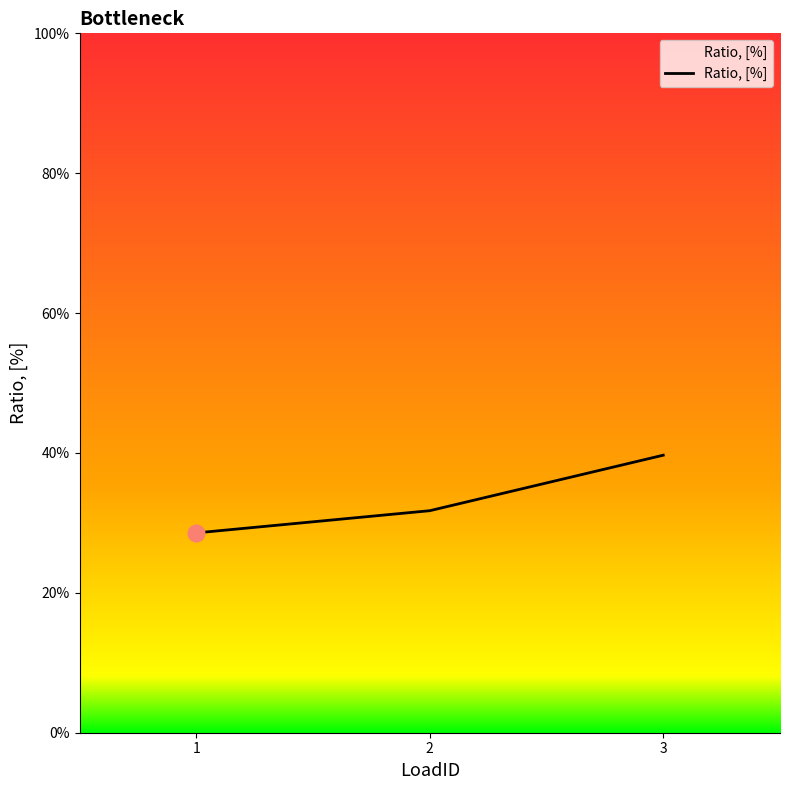

What is the difference between the values at 1 and 3?

0.1